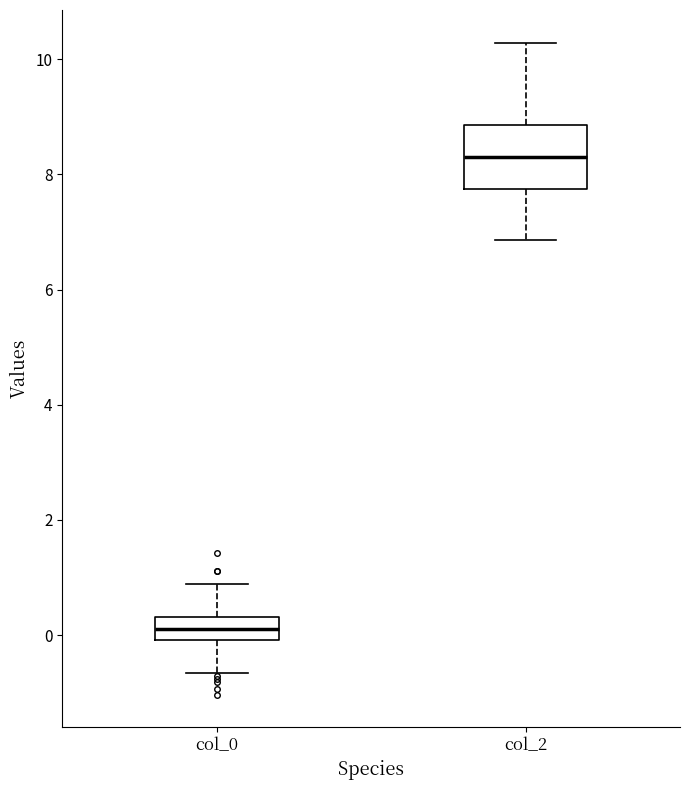

Reading left to right, read every box against the y-axis: the position of its median line, the range the box covers, and the ends of its whiskers. The values are not printed on the chart, so give them approximately, as read against the axis.

col_0: median 0.2, box 0.0 to 0.4, whiskers -0.6 to 0.8
col_2: median 8.2, box 7.8 to 8.8, whiskers 6.8 to 10.2